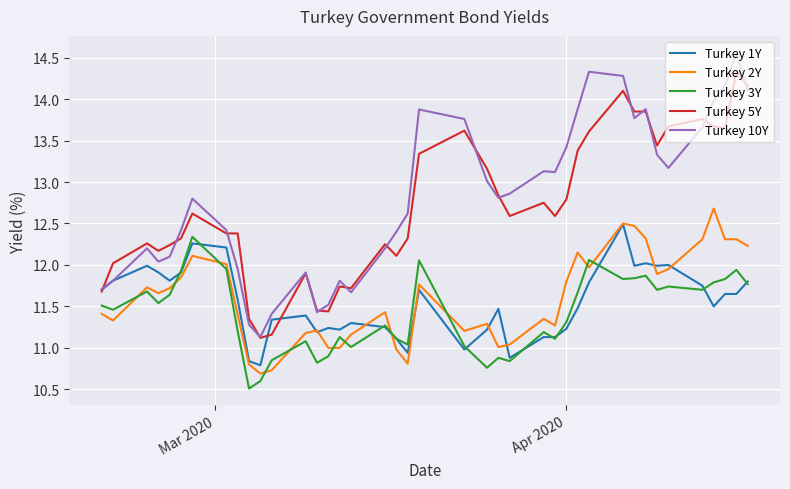

True or false: Turkey 2Y and Turkey 10Y intersect in this chart.

False